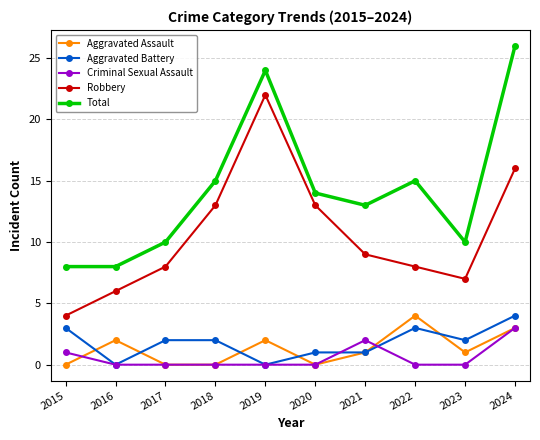

What is the sum of the Aggravated Assault values at 2015 and 2022?

4